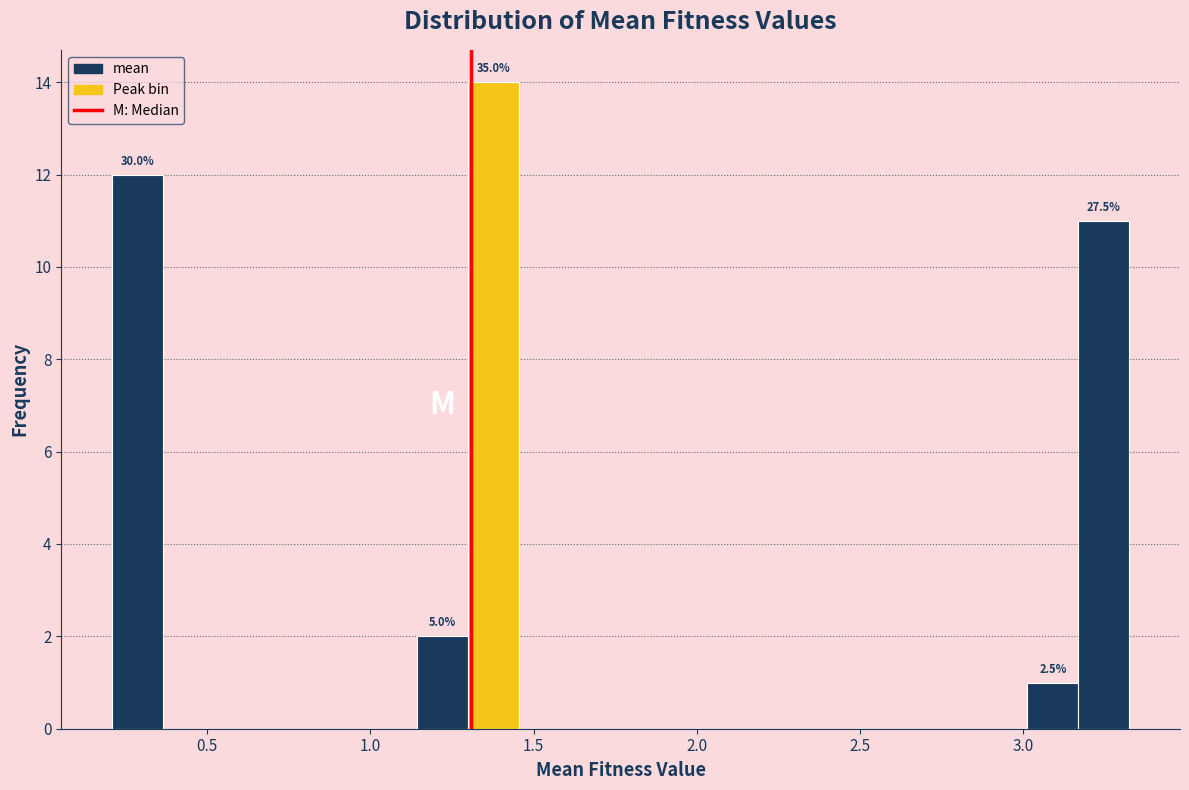

Read against the x-axis, roughly where is the centre of the tallest bar?

1.40